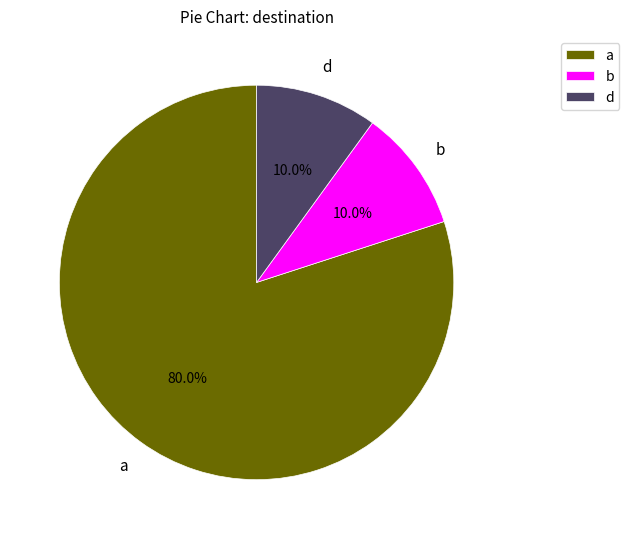

How many slices are in this pie chart?

3